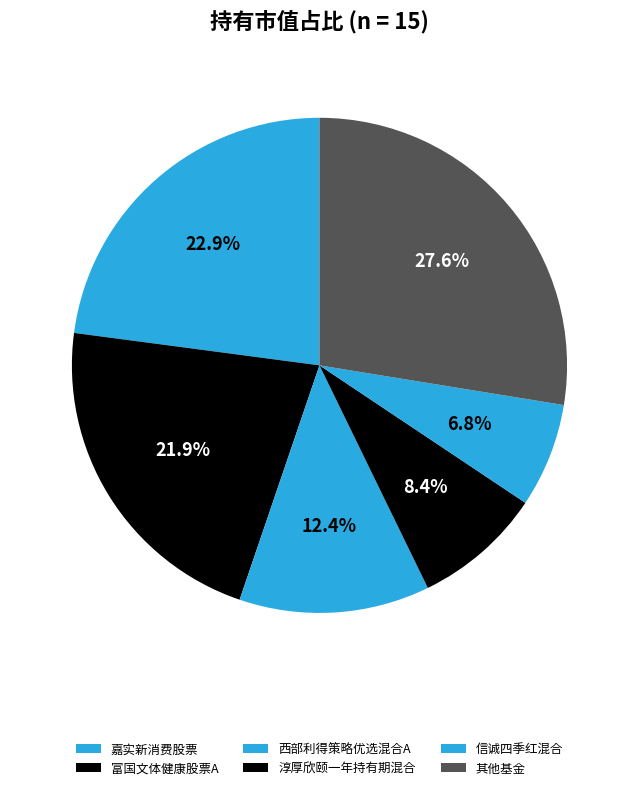

Does any single category account for the majority?

No